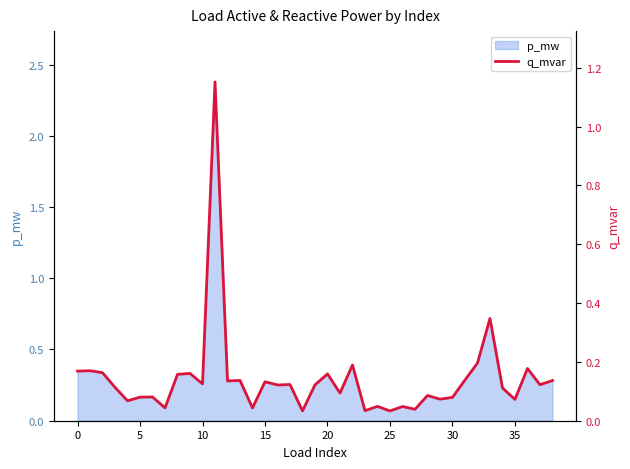

What is the highest value of the p_mw series?

2.4